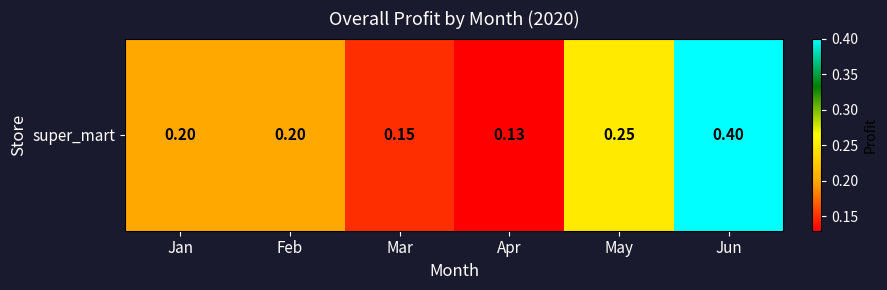

Reading right to left, transcribe all the data shown in this chart.

Jun=0.4	May=0.2	Apr=0.1	Mar=0.1	Feb=0.2	Jan=0.2